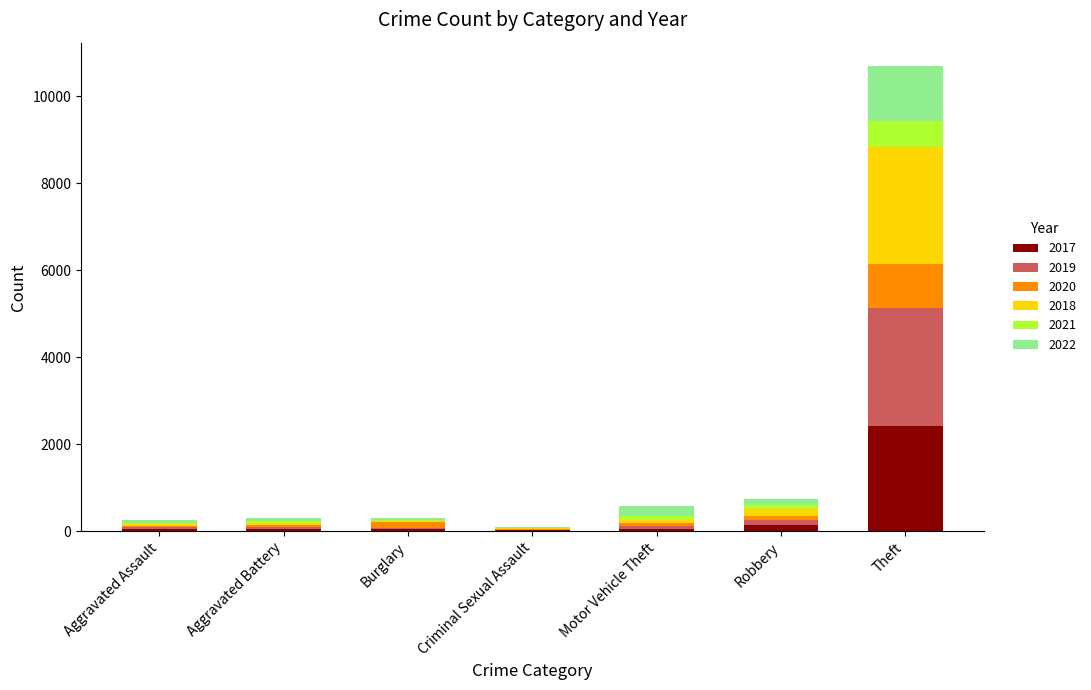

At which category is the sum across all series the highest?

Theft